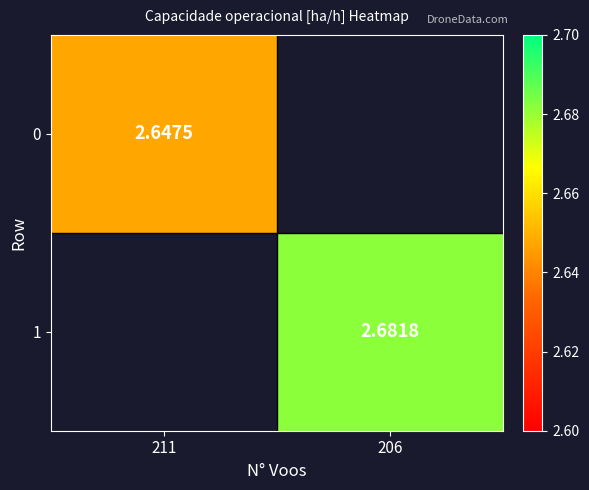

What is the minimum value shown in the chart?

2.6